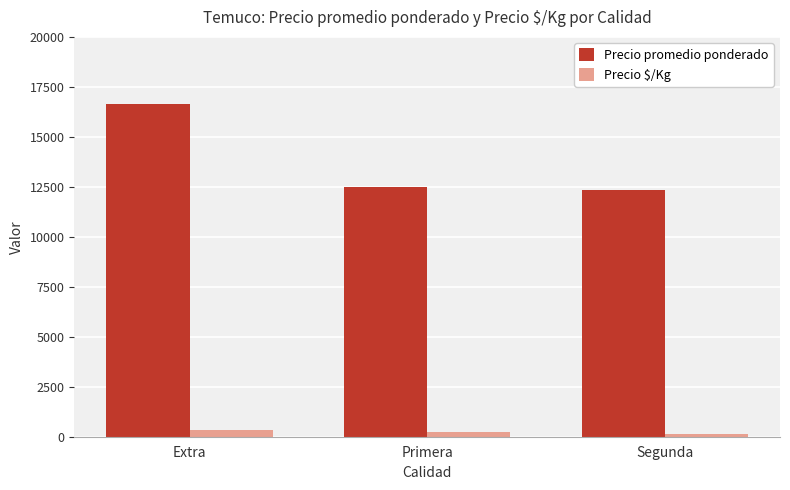

The Precio promedio ponderado series shows 16667 at Extra. True or false?

True